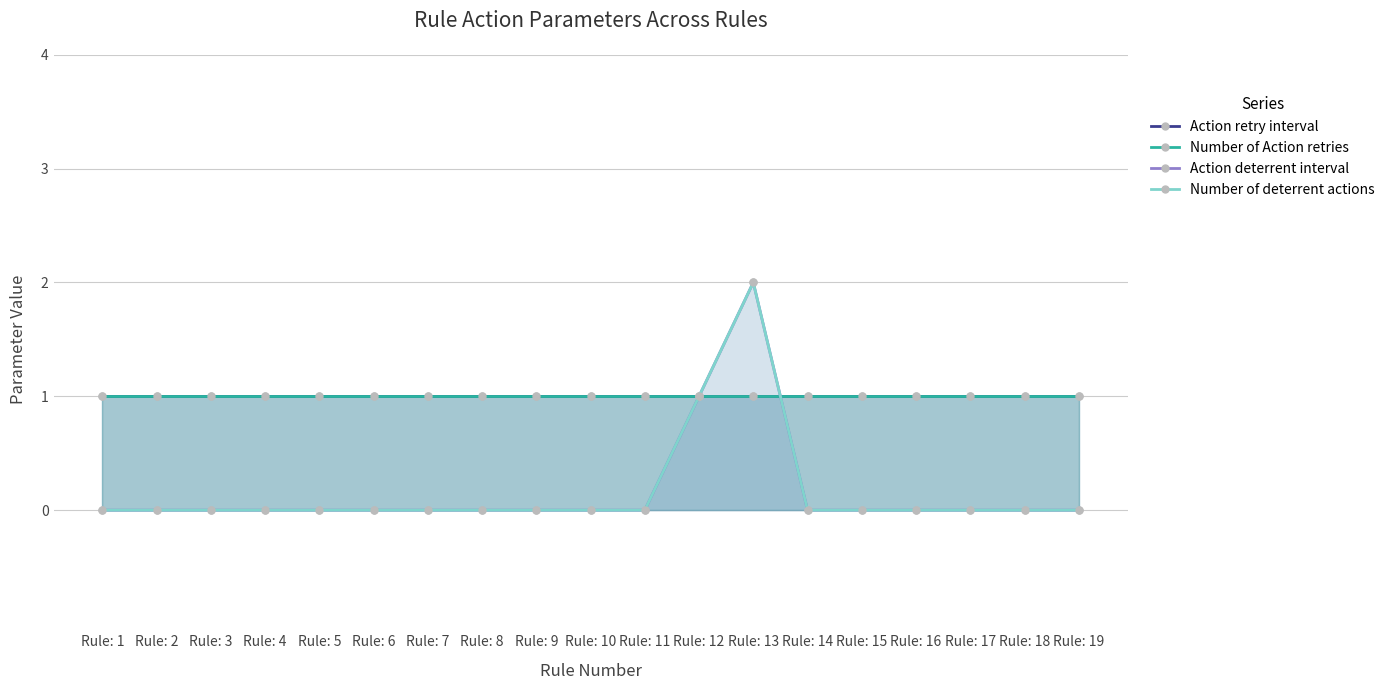

Which series ends up on top after the final intersection of Number of deterrent actions and Action retry interval?

Action retry interval